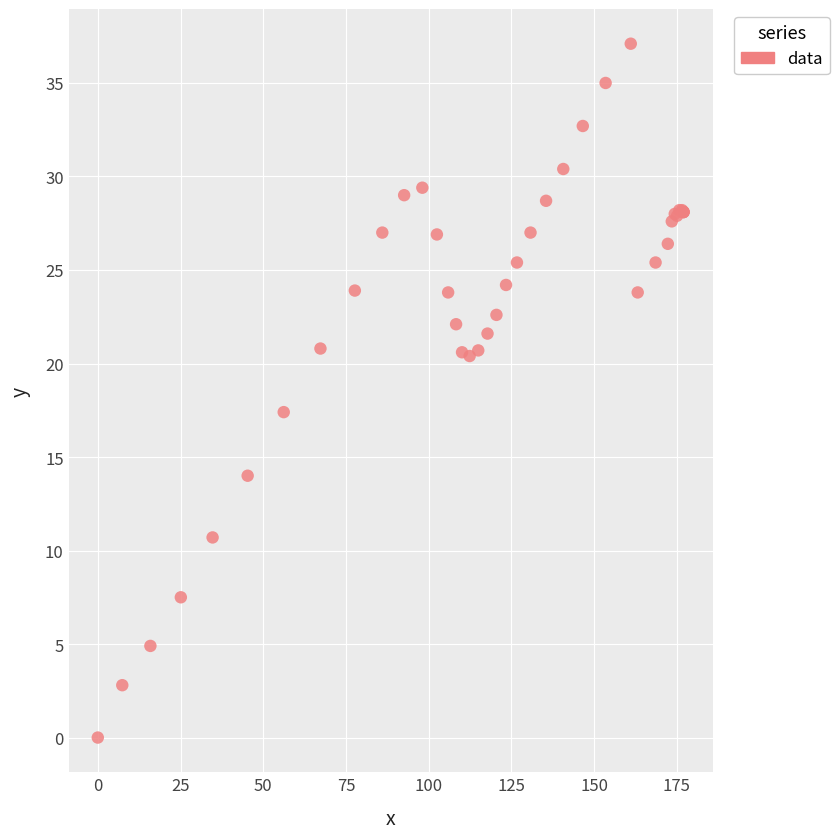

What Y value in the scatter plot is closest to 18?

17.4